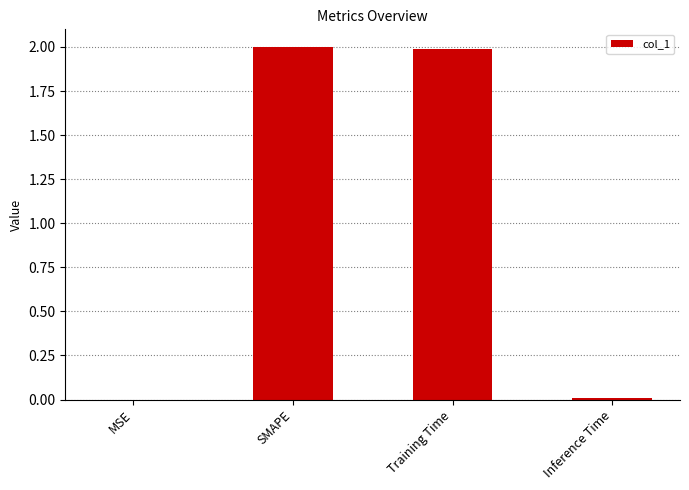

Is it true that the value at MSE is 0.0?

True